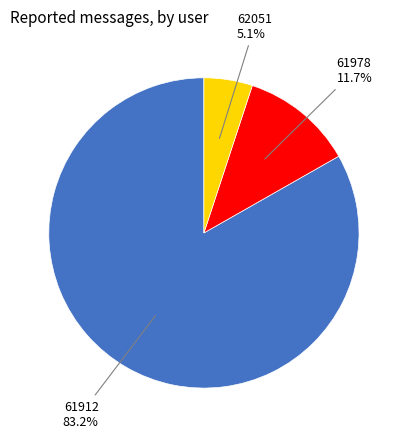

How many segments does this pie chart have?

3